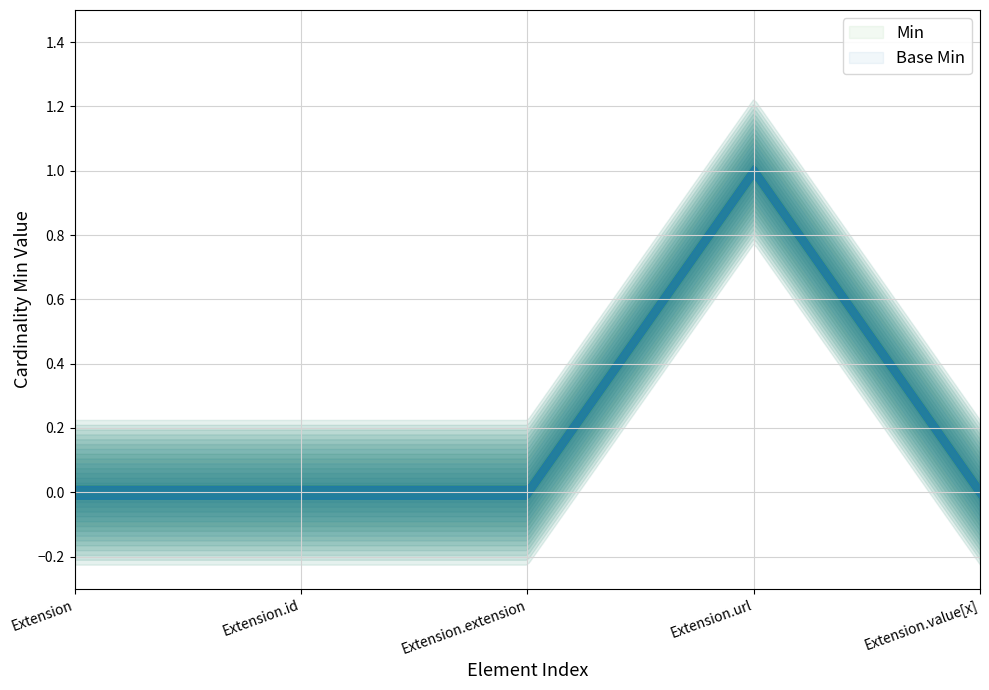

What is the maximum value shown in the chart?

1